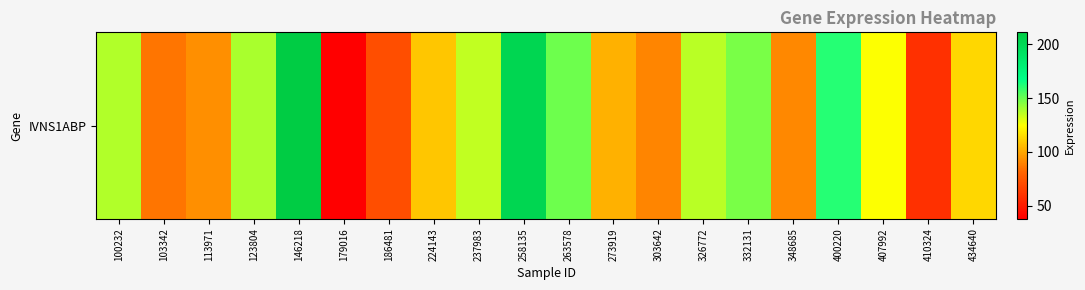

What is the minimum value shown in the chart?

37.7